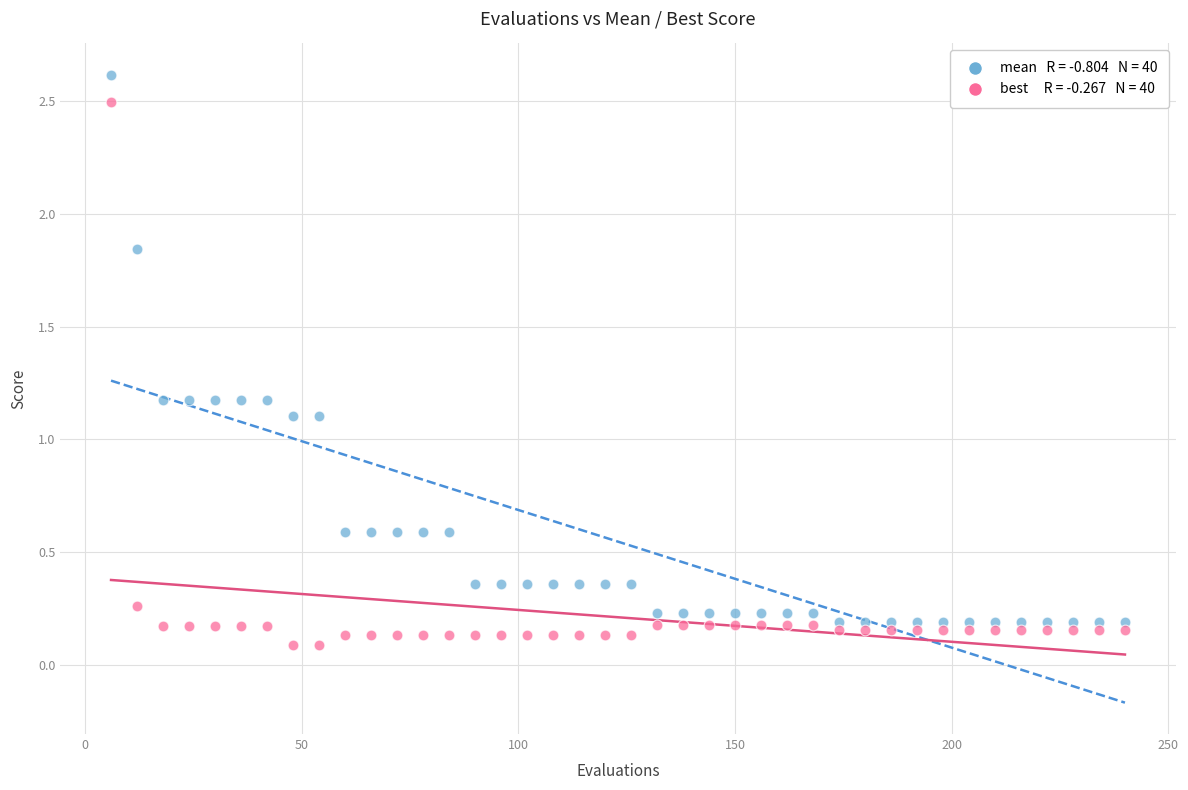

Across all data points, what is the range of X values (max minus min)?

234.0